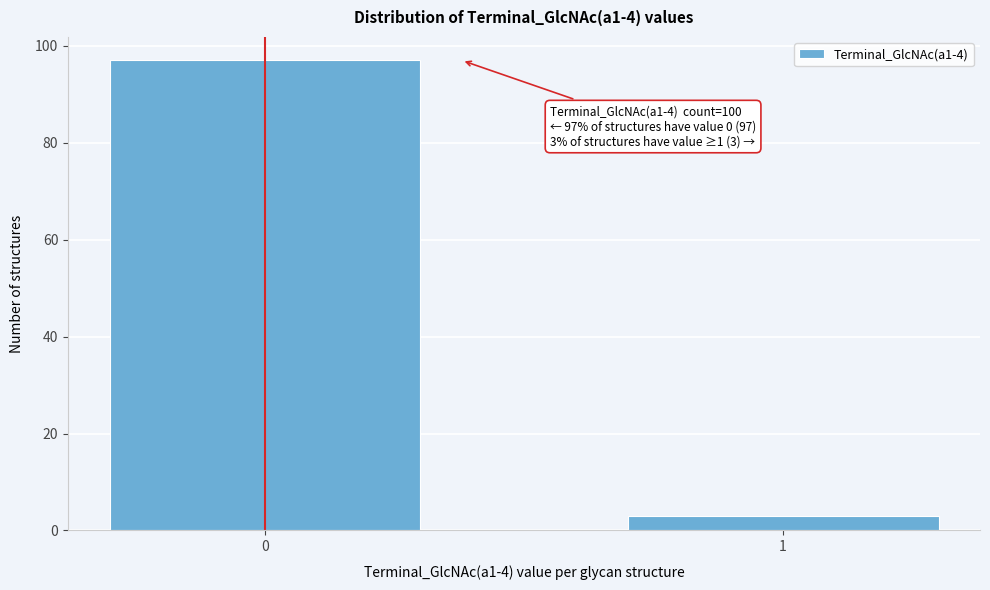

Reading left to right, transcribe all the data shown in this chart.

0=97	1=3